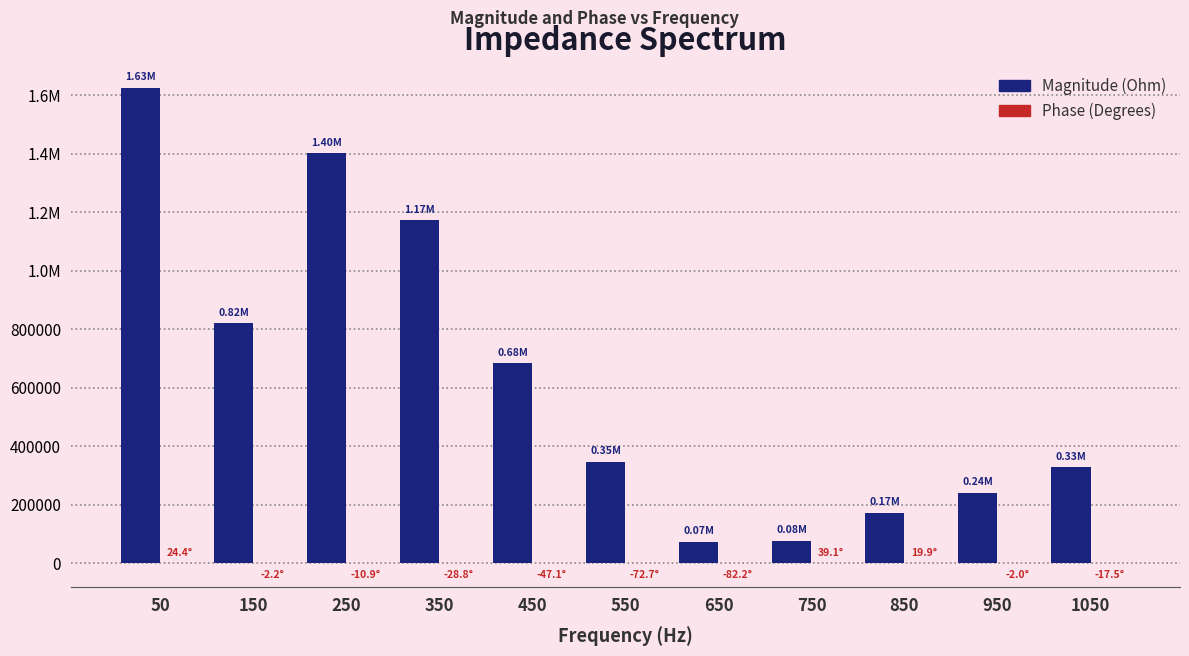

Which series has the widest spread of values?

Magnitude (Ohm)